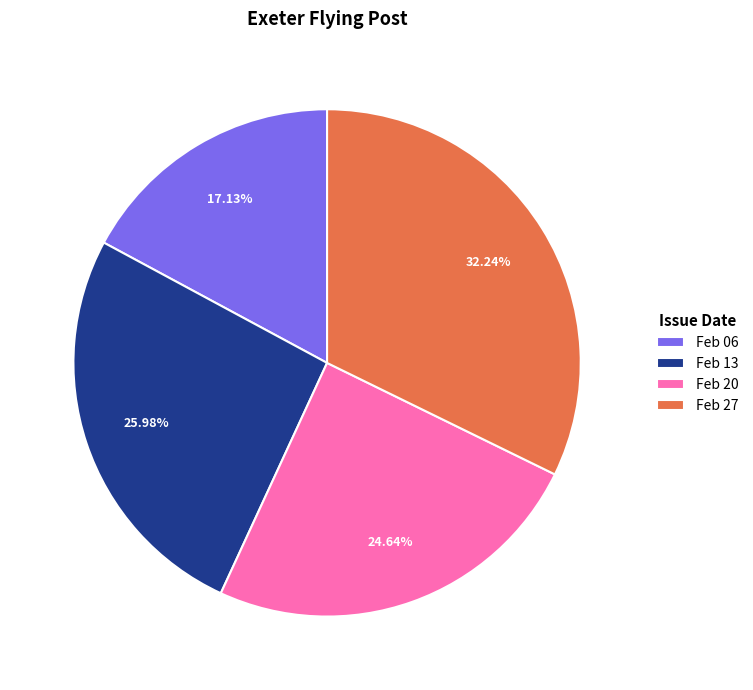

Combined, do Feb 06 and Feb 13 account for over 50%?

No